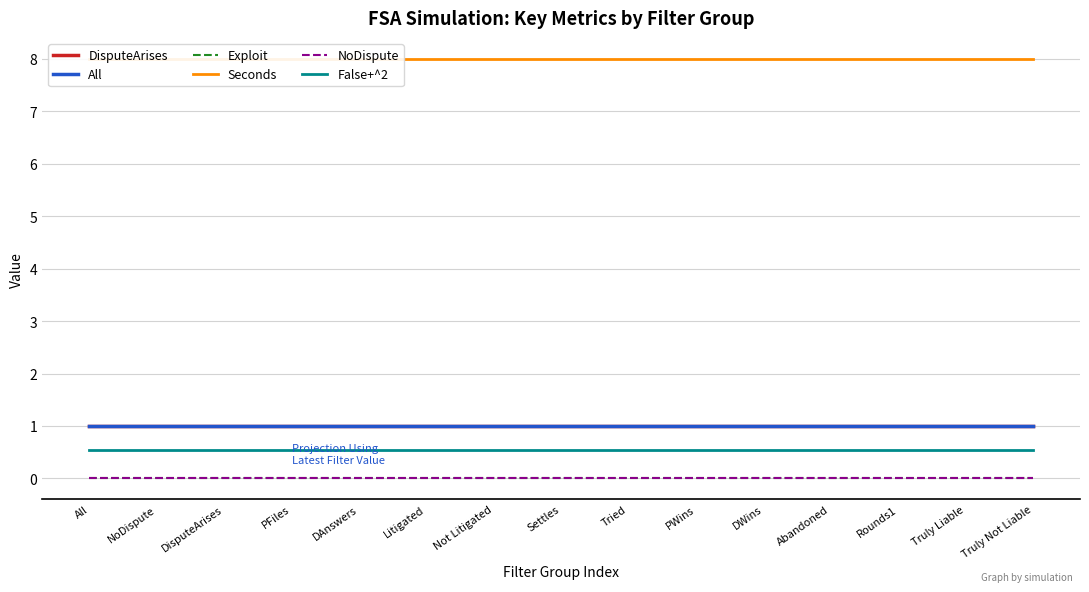

Rank the categories by DisputeArises value from lowest to highest.

All, NoDispute, DisputeArises, PFiles, DAnswers, Litigated, Not Litigated, Settles, Tried, PWins, DWins, Abandoned, Rounds1, Truly Liable, Truly Not Liable